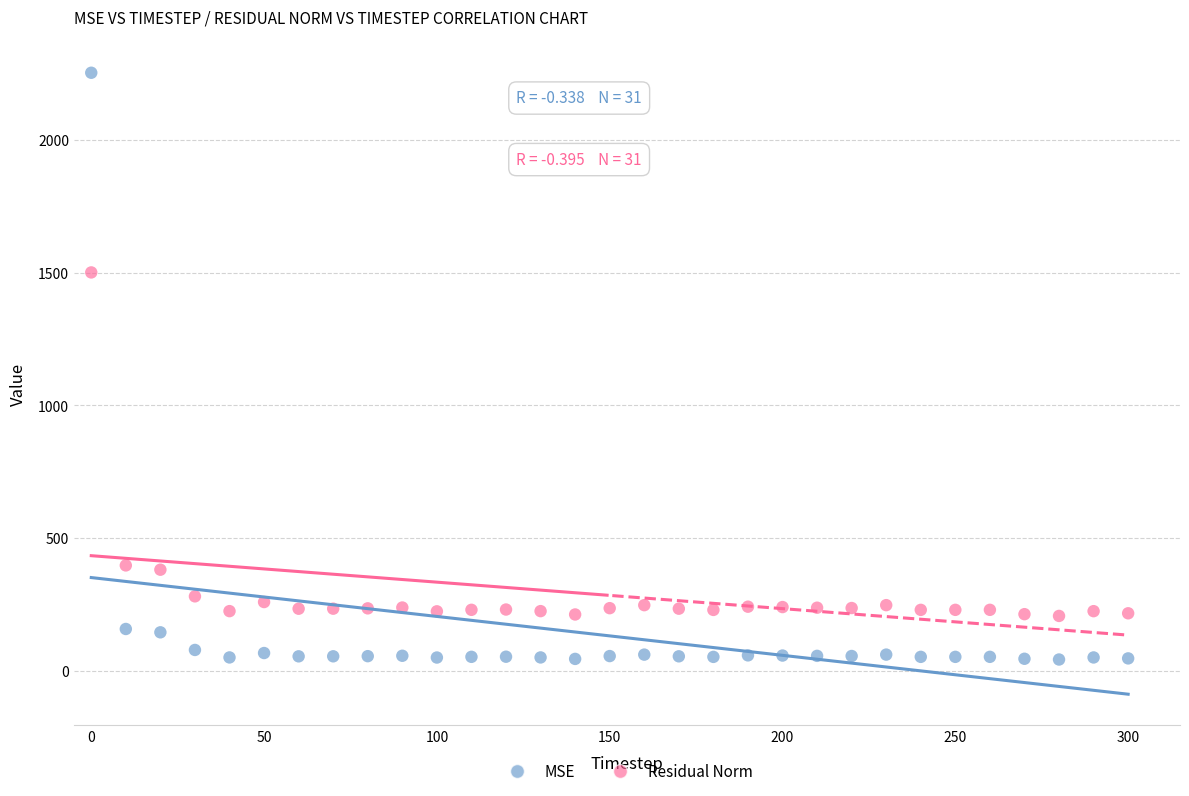

Which series contains the lowest Y value?

MSE